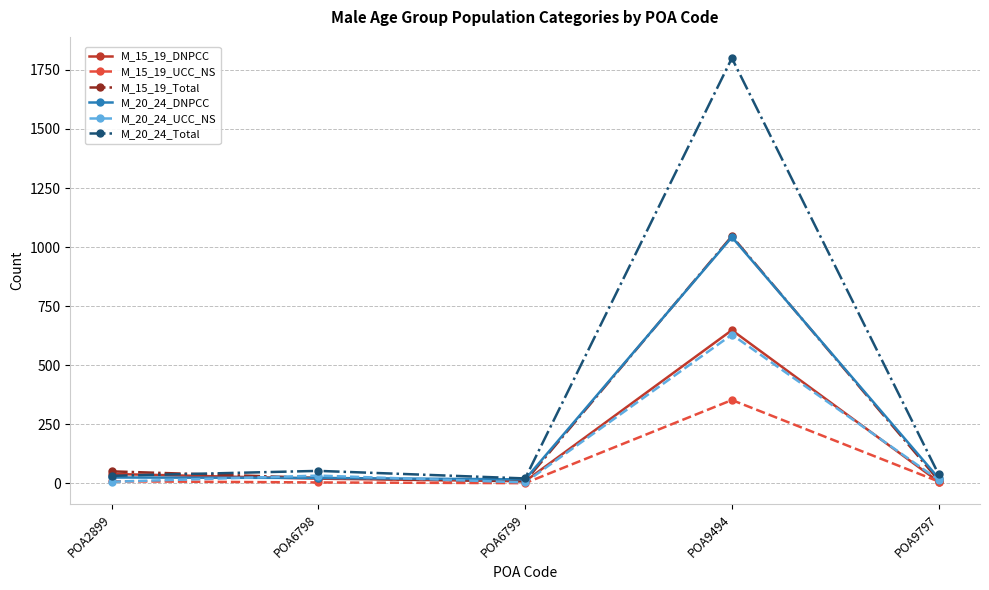

Which series has the largest range (max minus min)?

M_20_24_Total